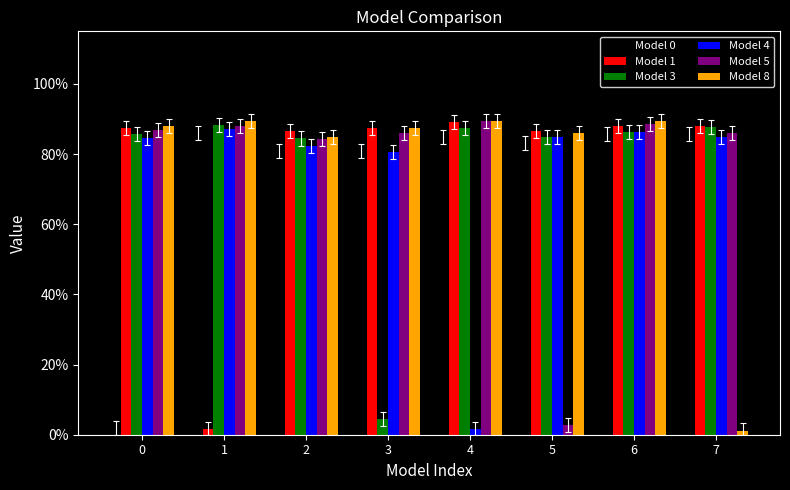

What is the total value across all series at 6?

5.2